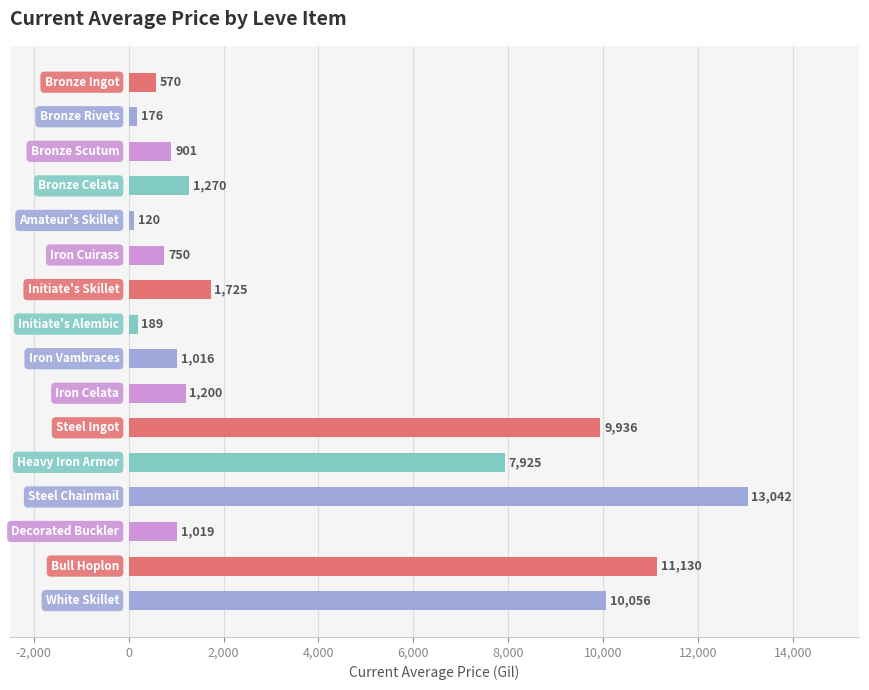

What is the average value?

3814.0